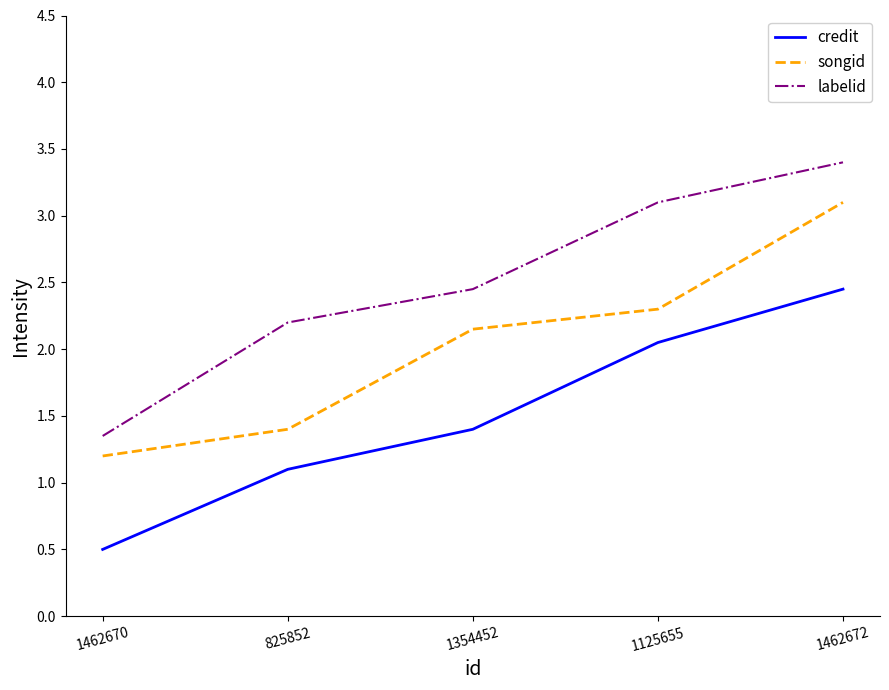

What position from the right is 1462670?

5